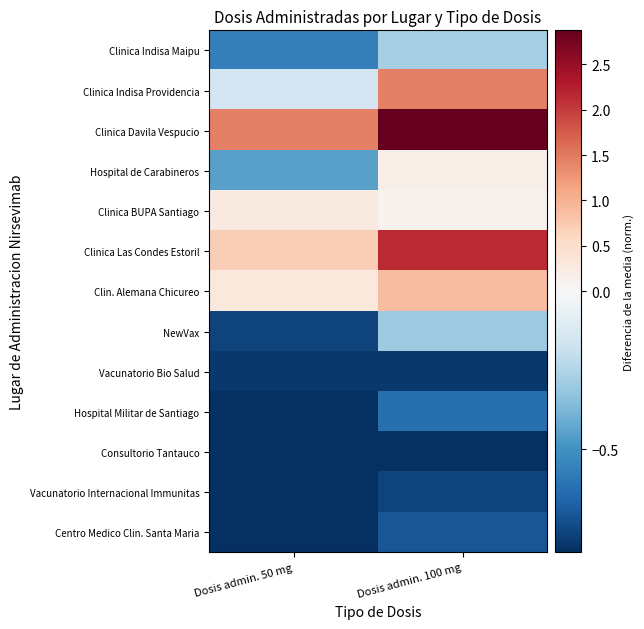

Reading right to left, extract all data points from this chart.

Clinica Indisa Maipu: Dosis admin. 100 mg=-0.3	Dosis admin. 50 mg=-0.6
Clinica Indisa Providencia: Dosis admin. 100 mg=1.4	Dosis admin. 50 mg=-0.2
Clinica Davila Vespucio: Dosis admin. 100 mg=2.9	Dosis admin. 50 mg=1.4
Hospital de Carabineros: Dosis admin. 100 mg=0.2	Dosis admin. 50 mg=-0.4
Clinica BUPA Santiago: Dosis admin. 100 mg=0.1	Dosis admin. 50 mg=0.3
Clinica Las Condes Estoril: Dosis admin. 100 mg=2.1	Dosis admin. 50 mg=0.7
Clin. Alemana Chicureo: Dosis admin. 100 mg=0.9	Dosis admin. 50 mg=0.3
NewVax: Dosis admin. 100 mg=-0.3	Dosis admin. 50 mg=-0.8
Vacunatorio Bio Salud: Dosis admin. 100 mg=-0.8	Dosis admin. 50 mg=-0.8
Hospital Militar de Santiago: Dosis admin. 100 mg=-0.6	Dosis admin. 50 mg=-0.8
Consultorio Tantauco: Dosis admin. 100 mg=-0.8	Dosis admin. 50 mg=-0.8
Vacunatorio Internacional Immunitas: Dosis admin. 100 mg=-0.8	Dosis admin. 50 mg=-0.8
Centro Medico Clin. Santa Maria: Dosis admin. 100 mg=-0.7	Dosis admin. 50 mg=-0.8